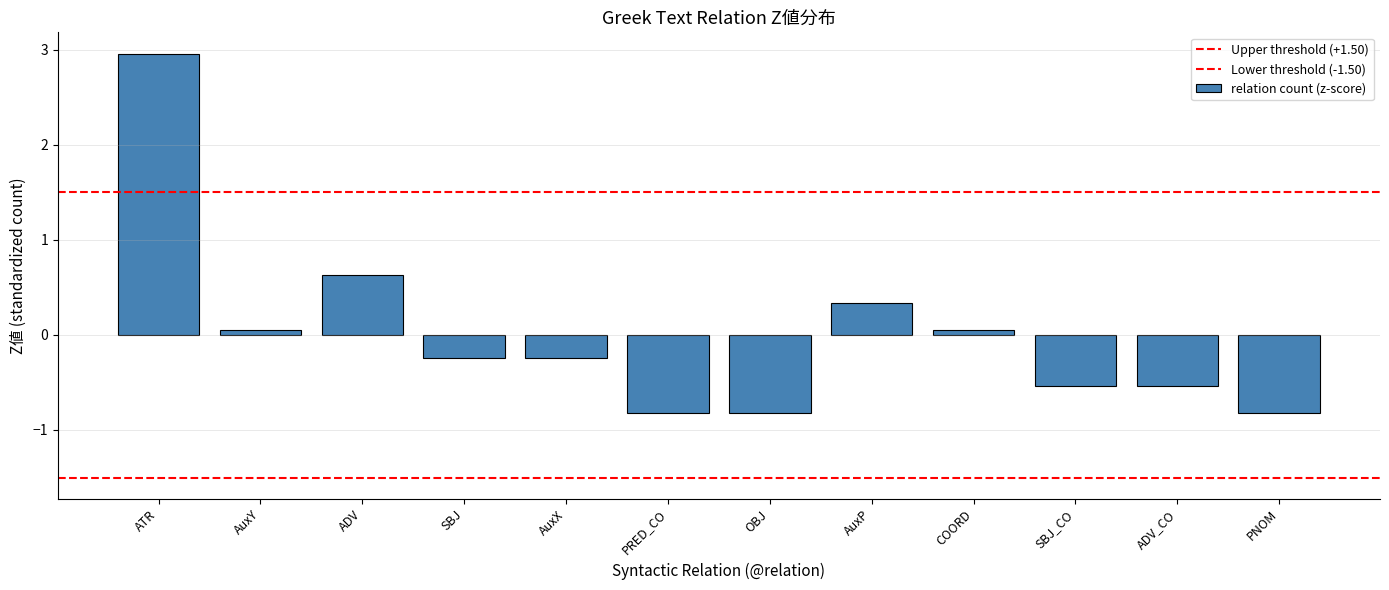

What is the sum of the values at PNOM and ADV?

-0.2